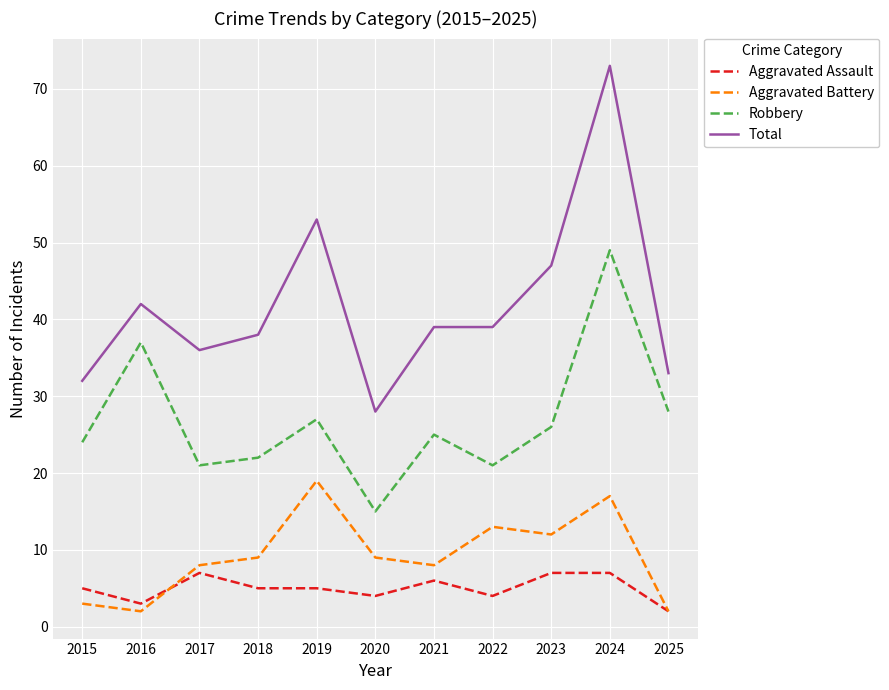

What is the difference between the Robbery values at 2024 and 2020?

34